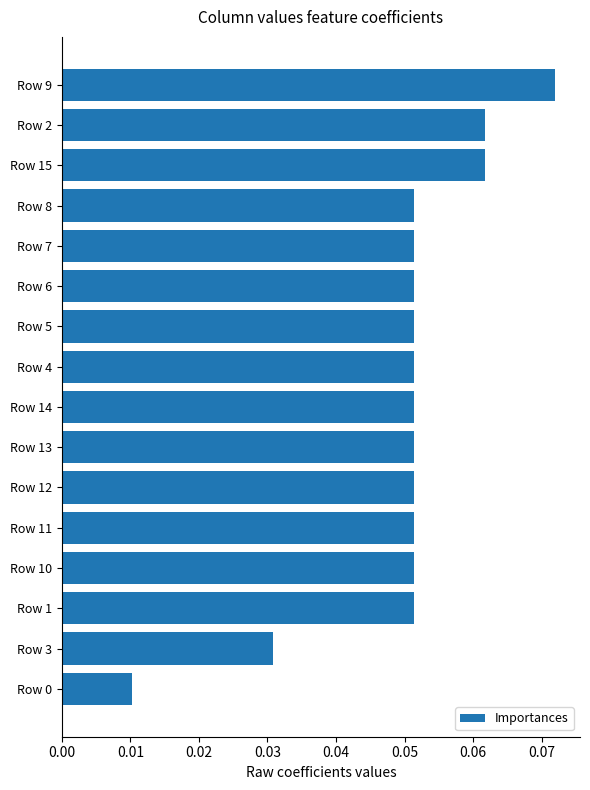

How many values are between 0 and 1?

16